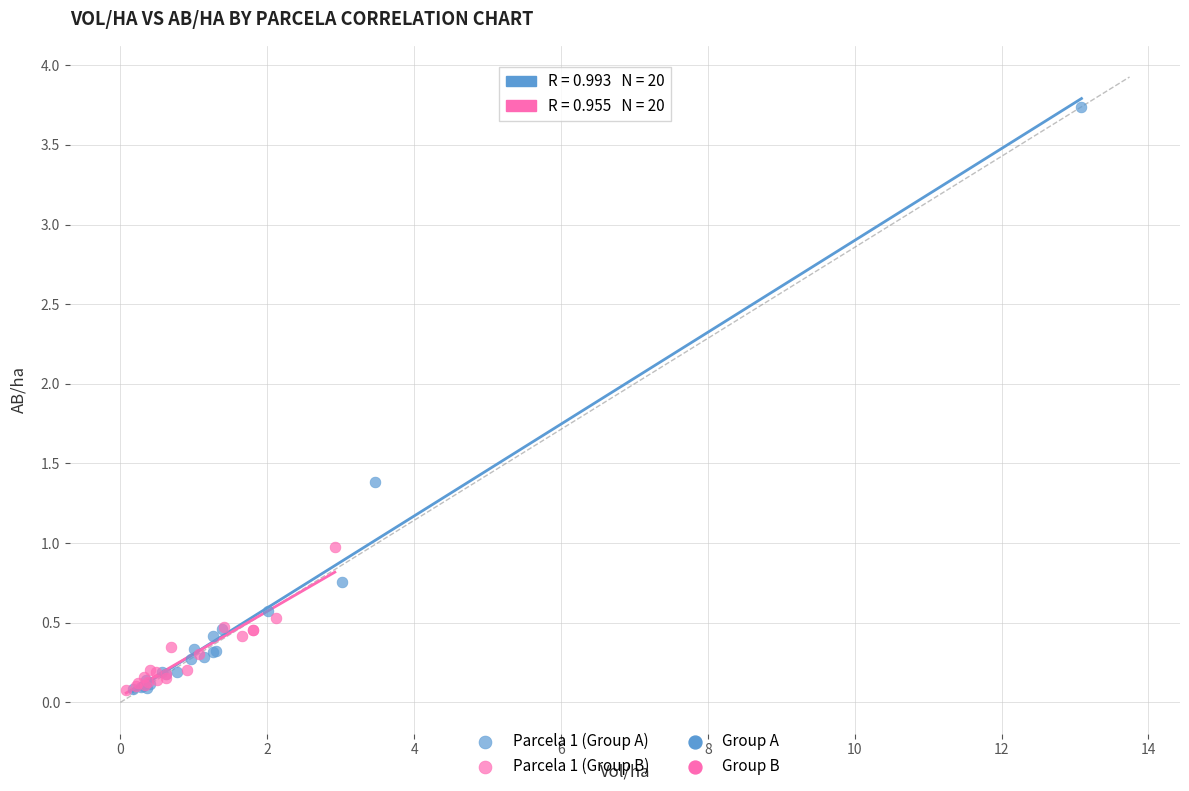

Which series reaches the maximum Y coordinate?

Parcela 1 (Group A)